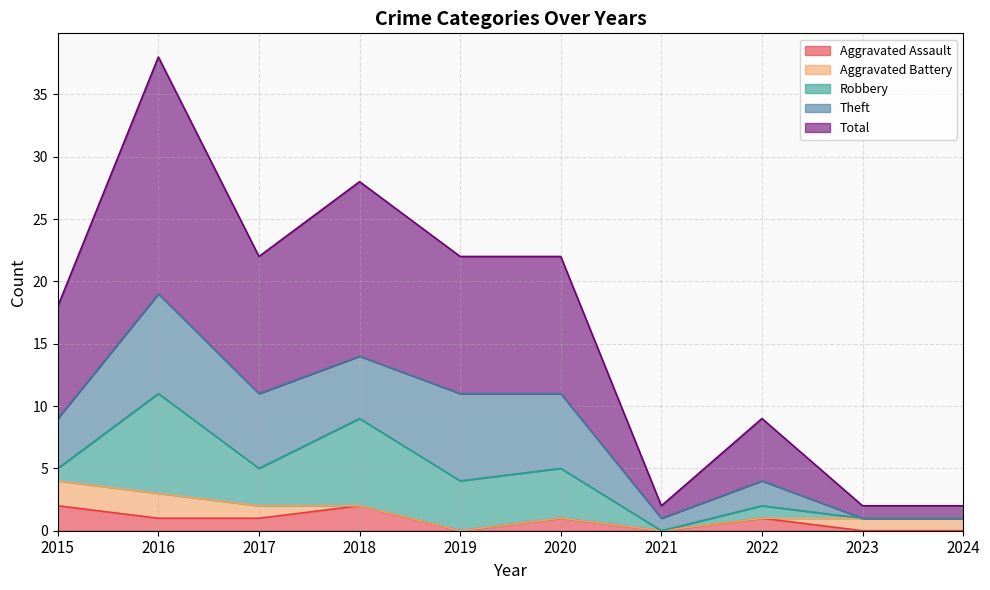

How many data points in Aggravated Battery are above 1?

2